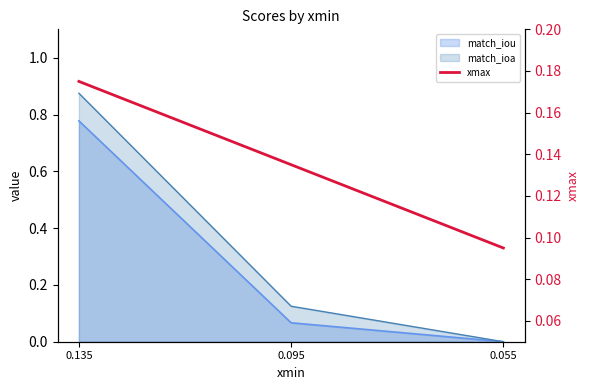

What is the minimum value shown in the chart?

0.1